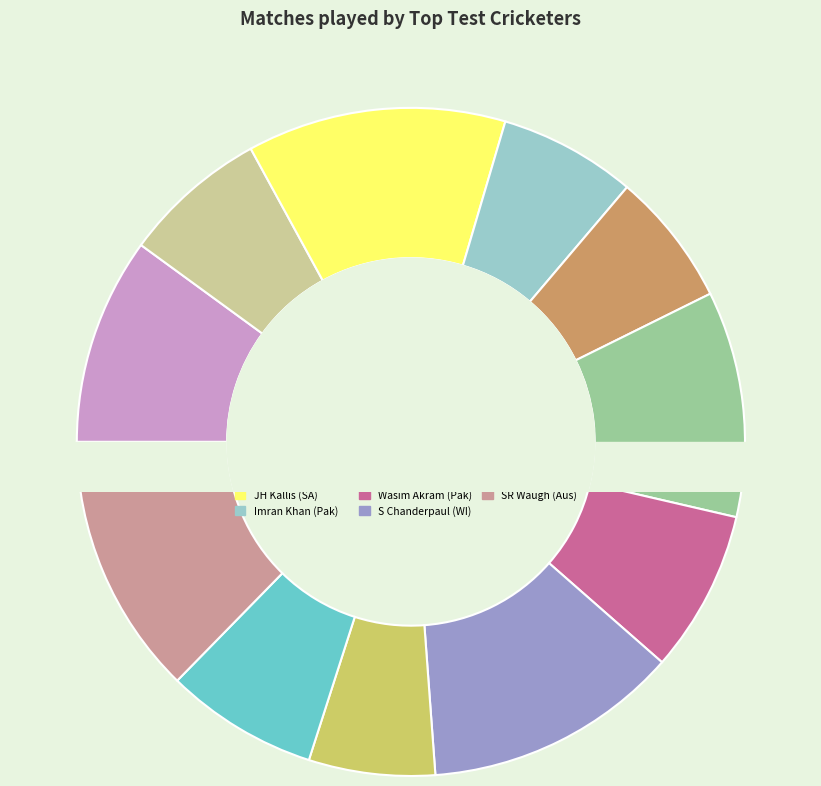

How many segments does this pie chart have?

11